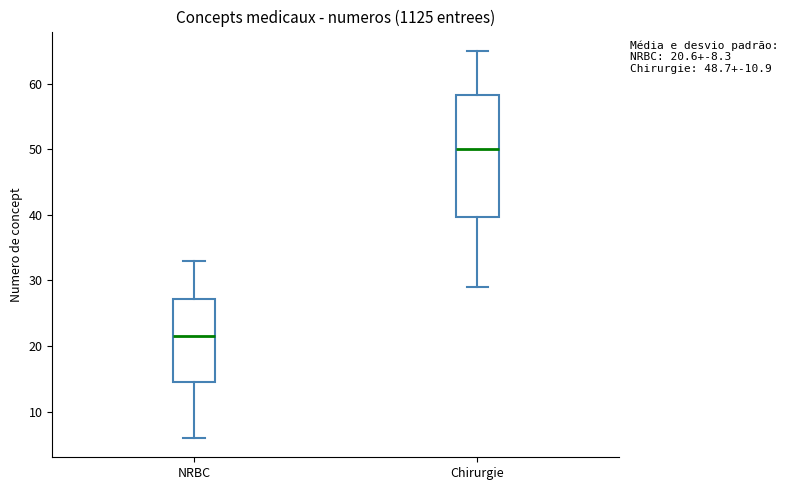

Which box has the lowest median line?

NRBC